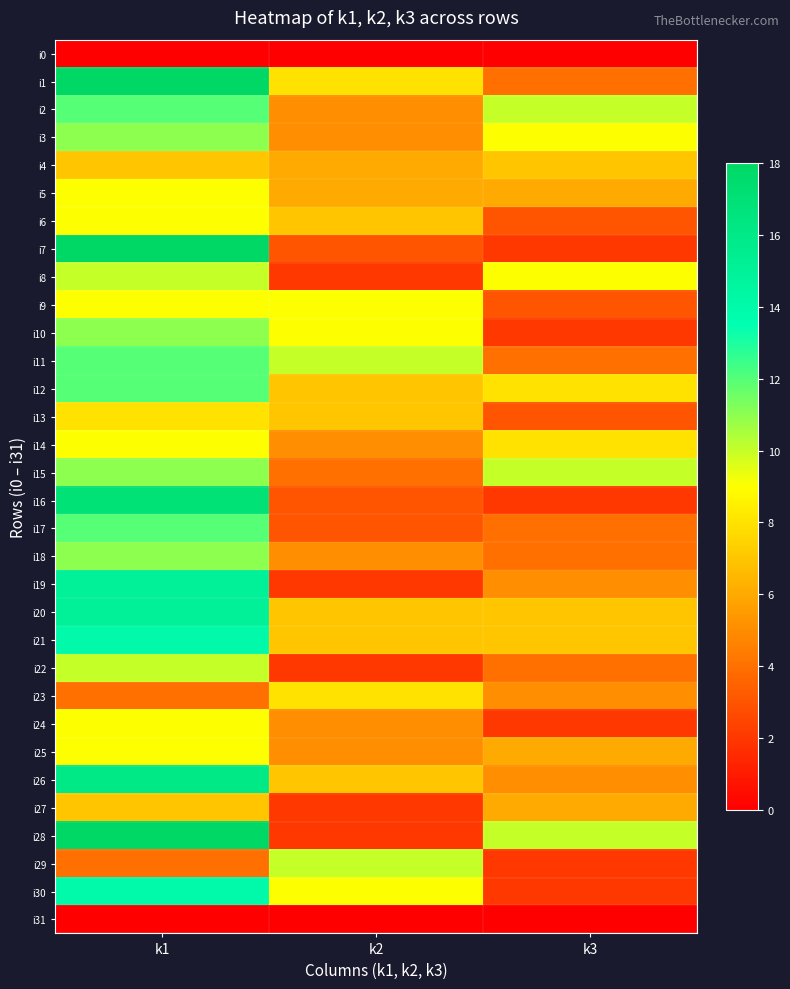

Which series changed the most between k1 and k2?

i28